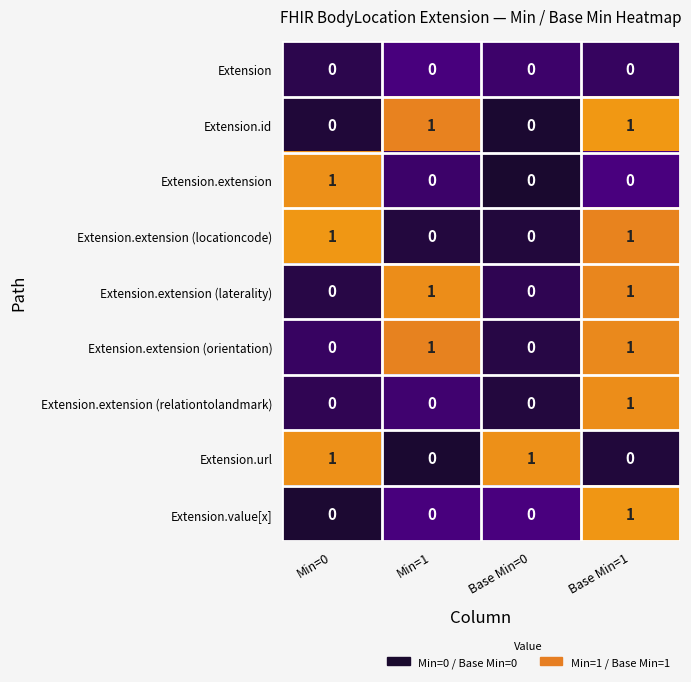

At how many categories does at least one series exceed 0?

4